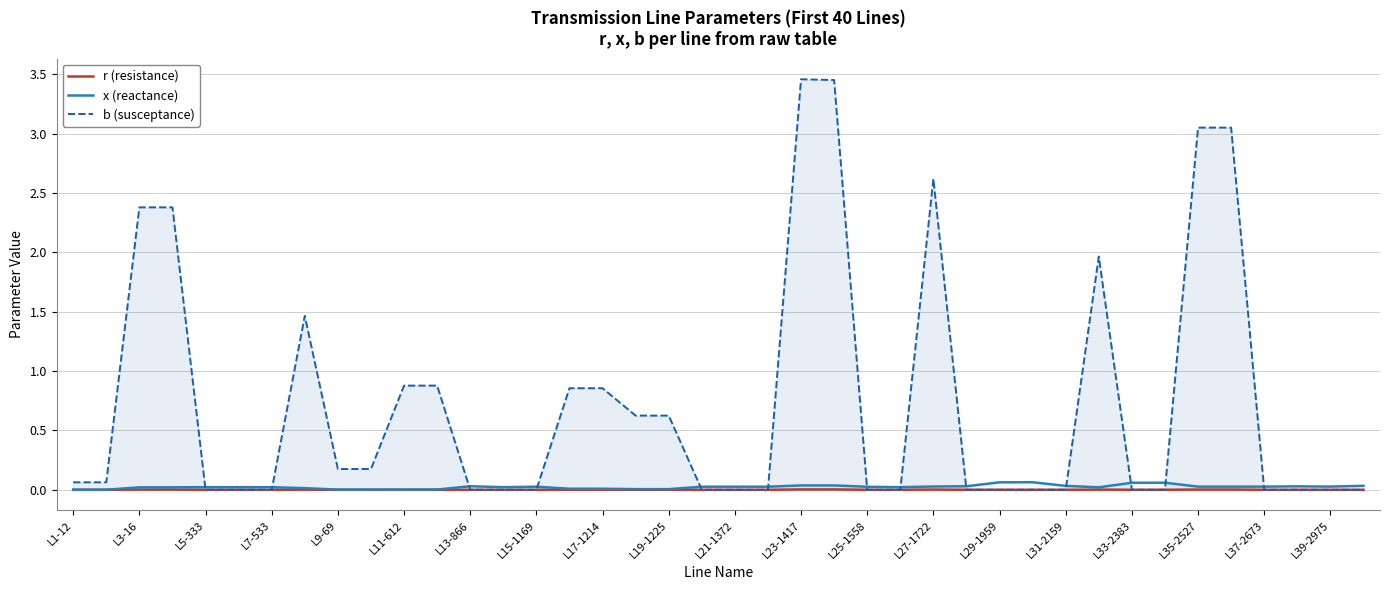

Between 23 and 33, which series saw the biggest shift?

b (susceptance)